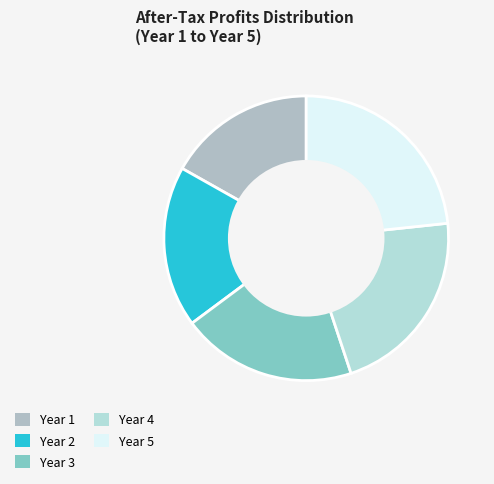

Do Year 1 and Year 2 together represent more than half of the pie?

No